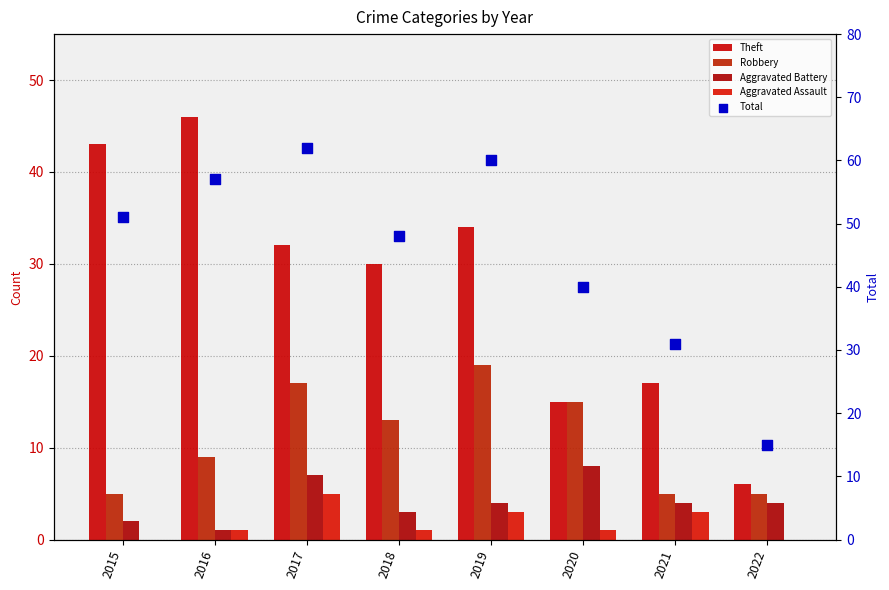

Which series contains the highest Y value?

Total